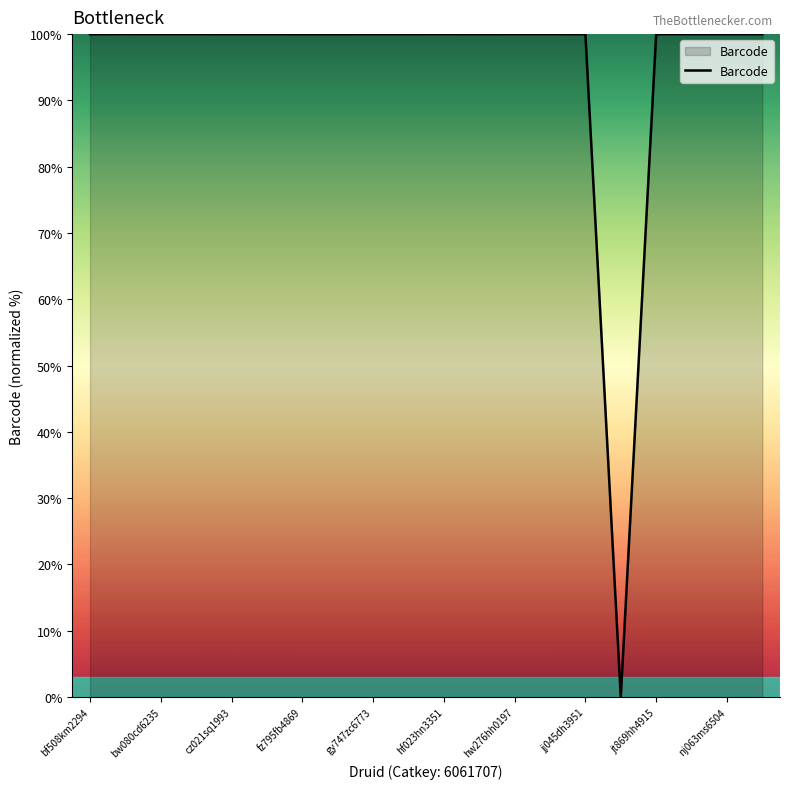

Does the chart have visible grid lines?

No